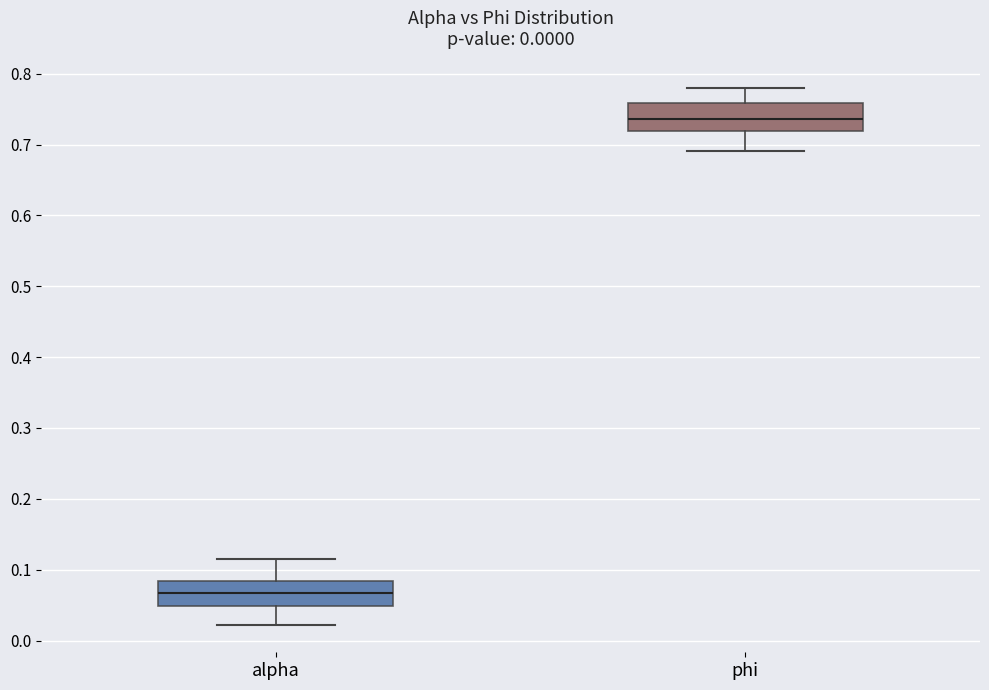

Which box has the lowest median line?

alpha